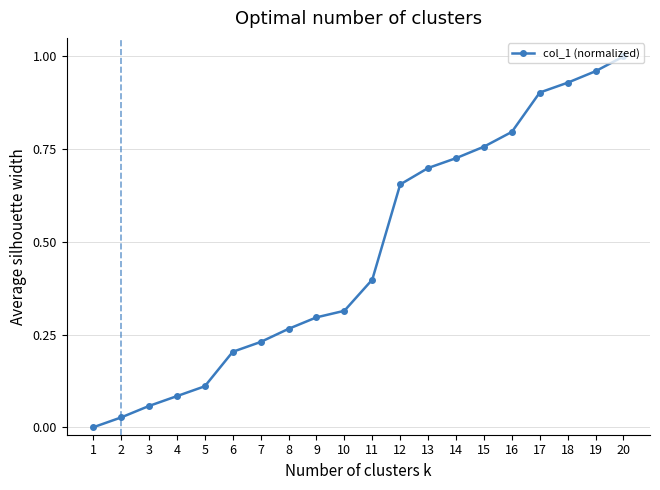

List the labels in order of value, largest first.

20, 19, 18, 17, 16, 15, 14, 13, 12, 11, 10, 9, 8, 7, 6, 5, 4, 3, 2, 1